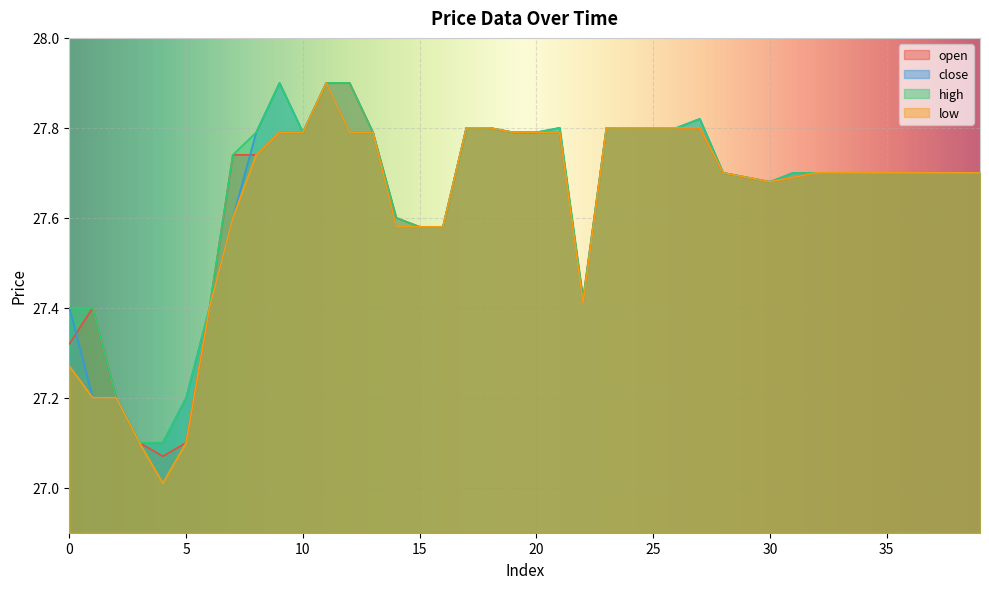

Where is the first local minimum for open?

4